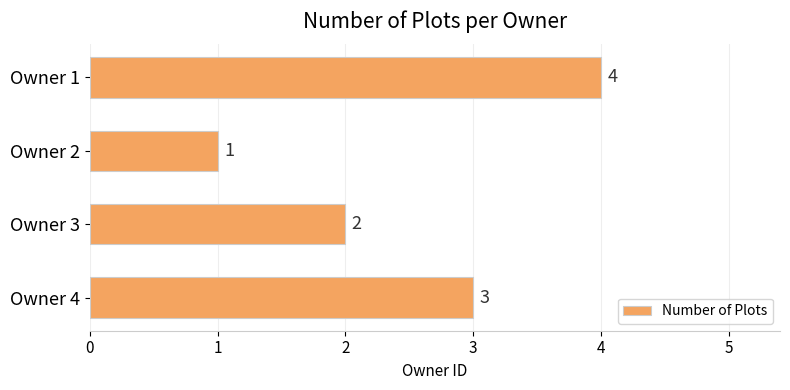

Which has a higher value, Owner 4 or Owner 2?

Owner 4